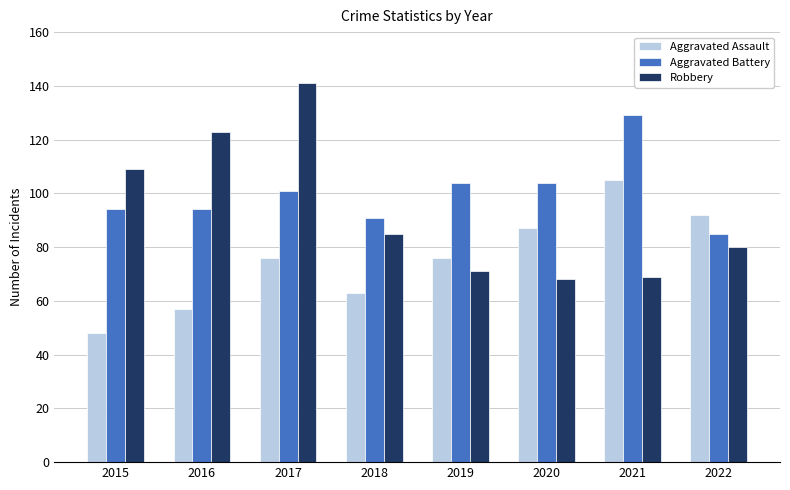

At which category does the chart reach its peak across all series?

2017